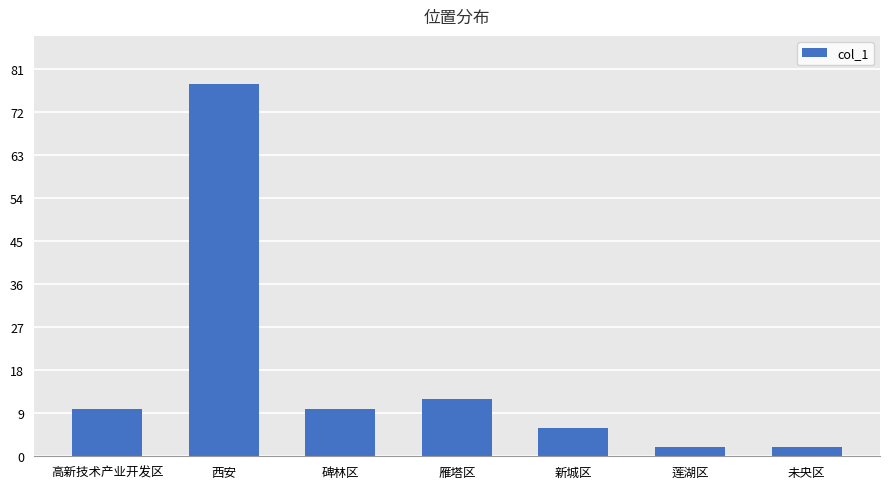

What is the ratio of the value at 雁塔区 to the value at 高新技术产业开发区?

1.2